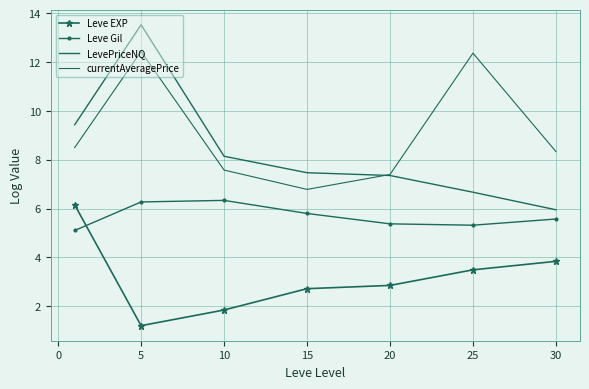

What is the difference between the maximum and minimum values in the currentAveragePrice series?

5.6